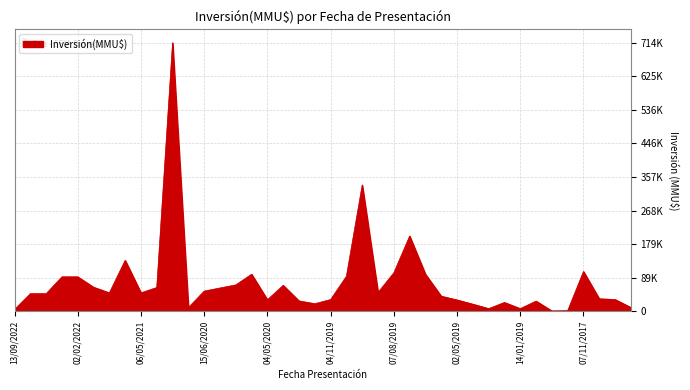

Does the chart display data point markers on the line(s)?

No